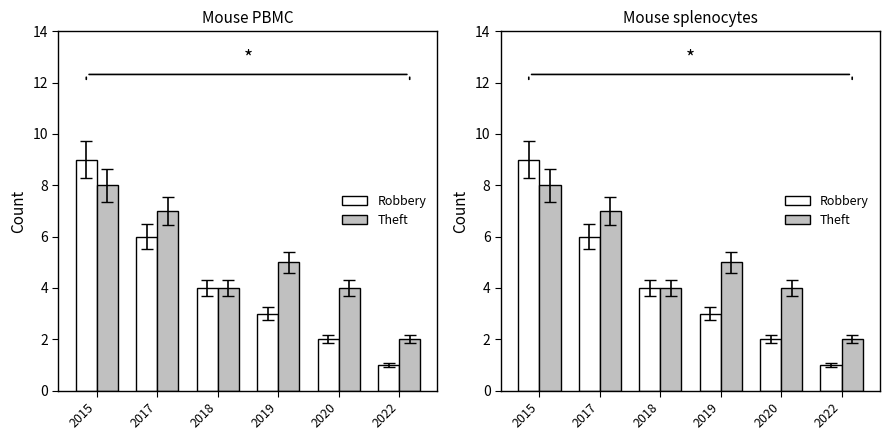

What is the difference between the highest and lowest values at 2020?

2